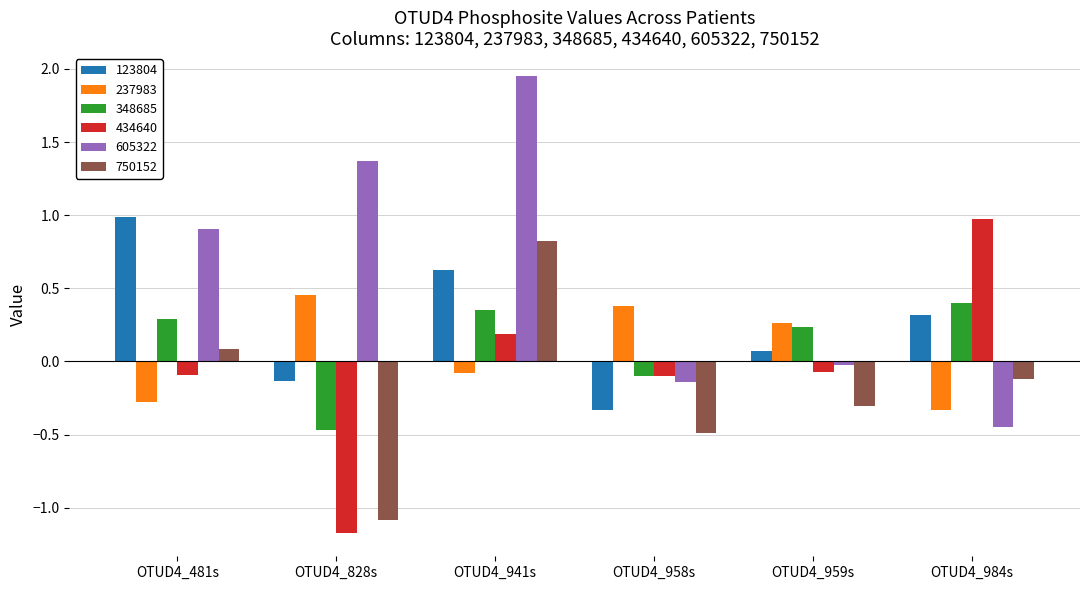

Rank the categories by 123804 value from highest to lowest.

OTUD4_481s, OTUD4_941s, OTUD4_984s, OTUD4_959s, OTUD4_828s, OTUD4_958s